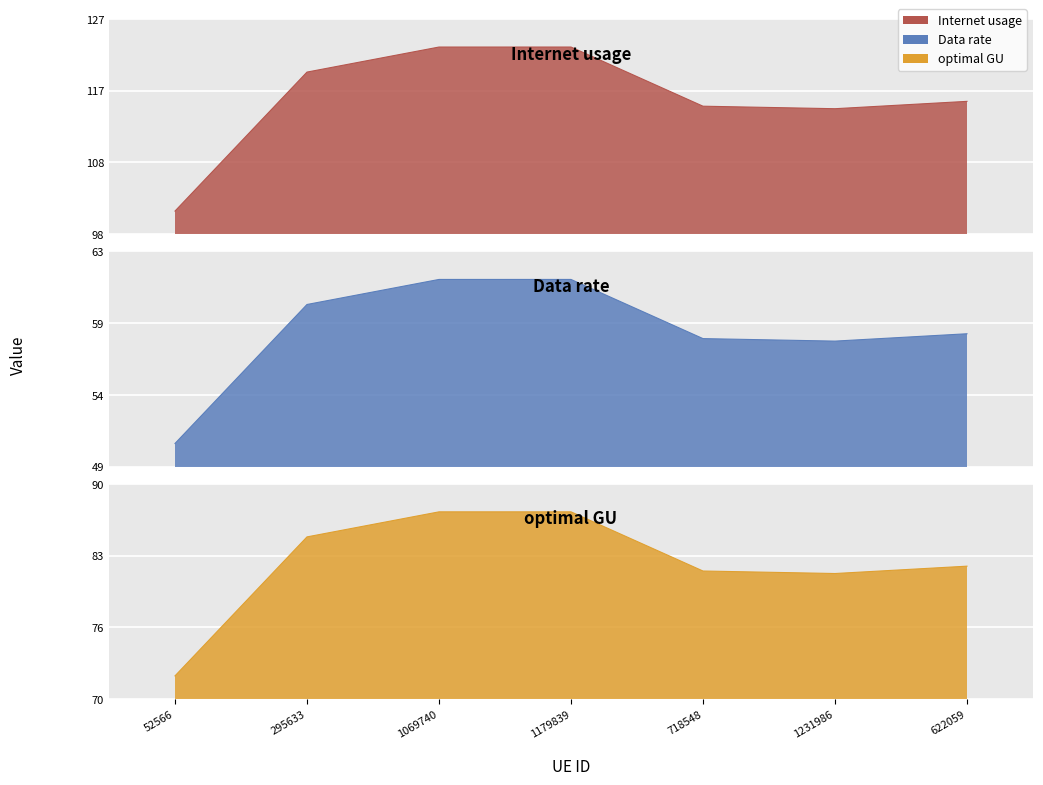

True or false: optimal GU has more than 1 points higher than both neighbors.

False